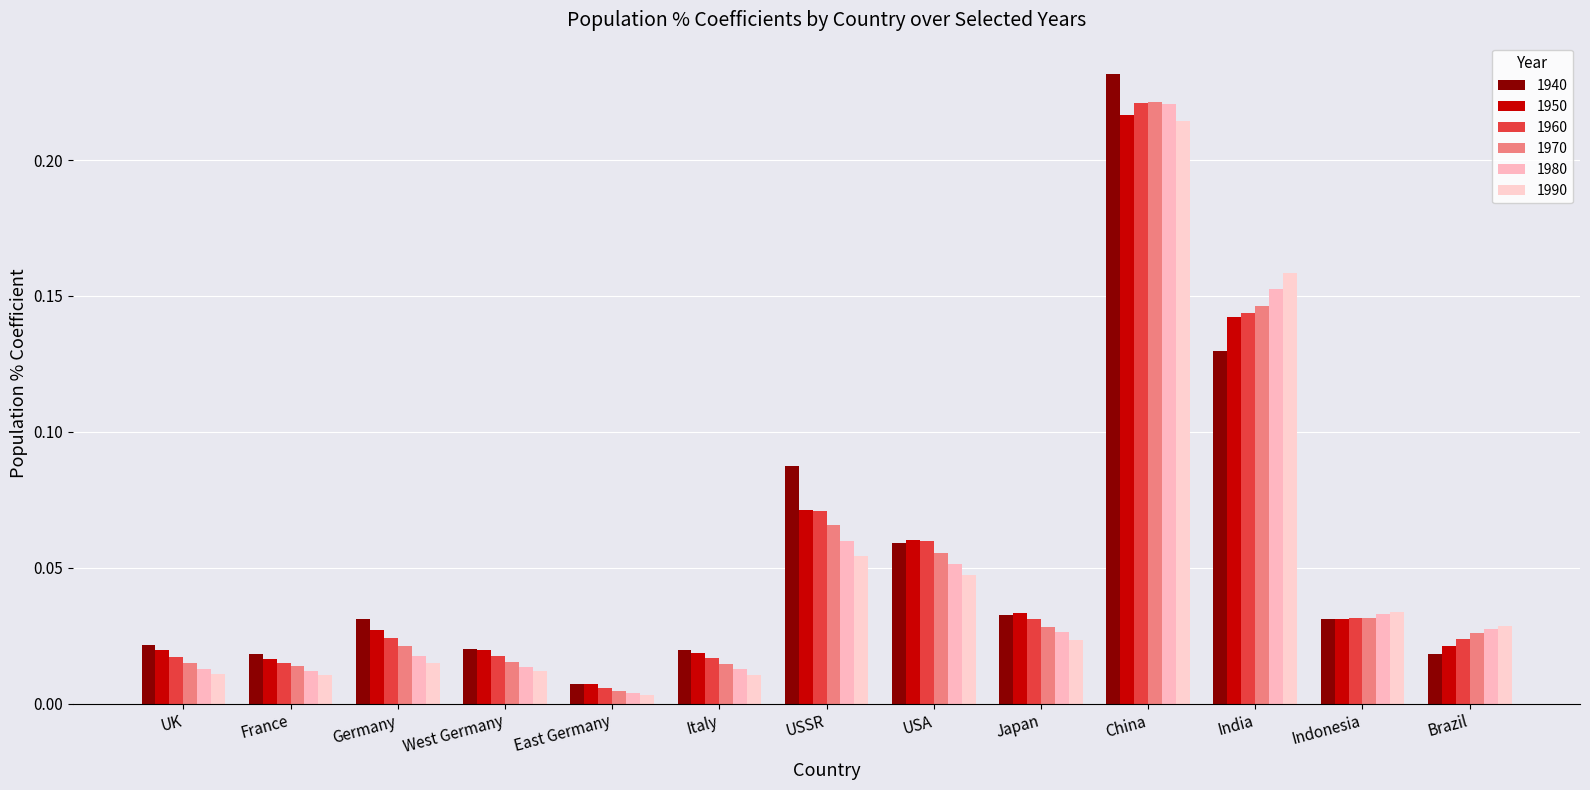

At how many categories does at least one series exceed 0?

13